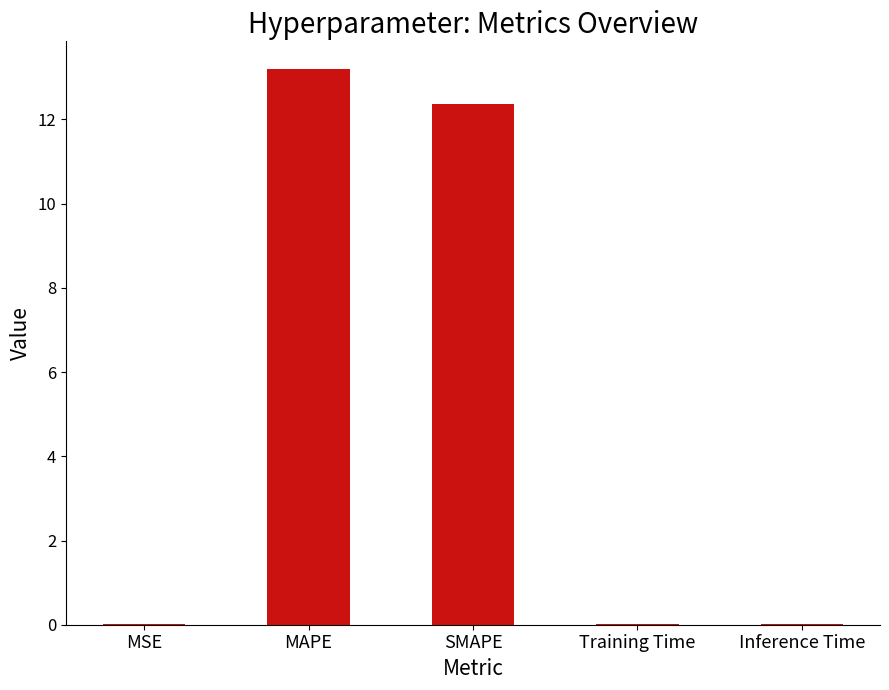

Between SMAPE and MSE, which is larger?

SMAPE